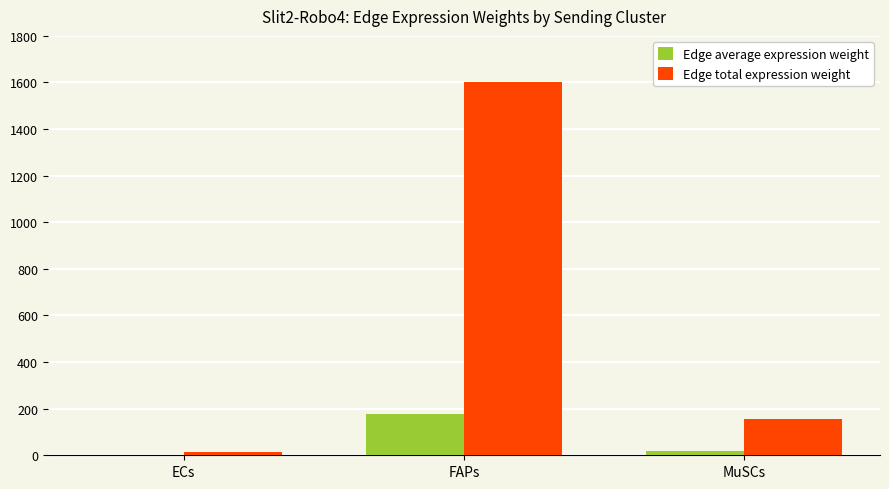

Is it true that Edge total expression weight equals 1026.6 at FAPs?

False